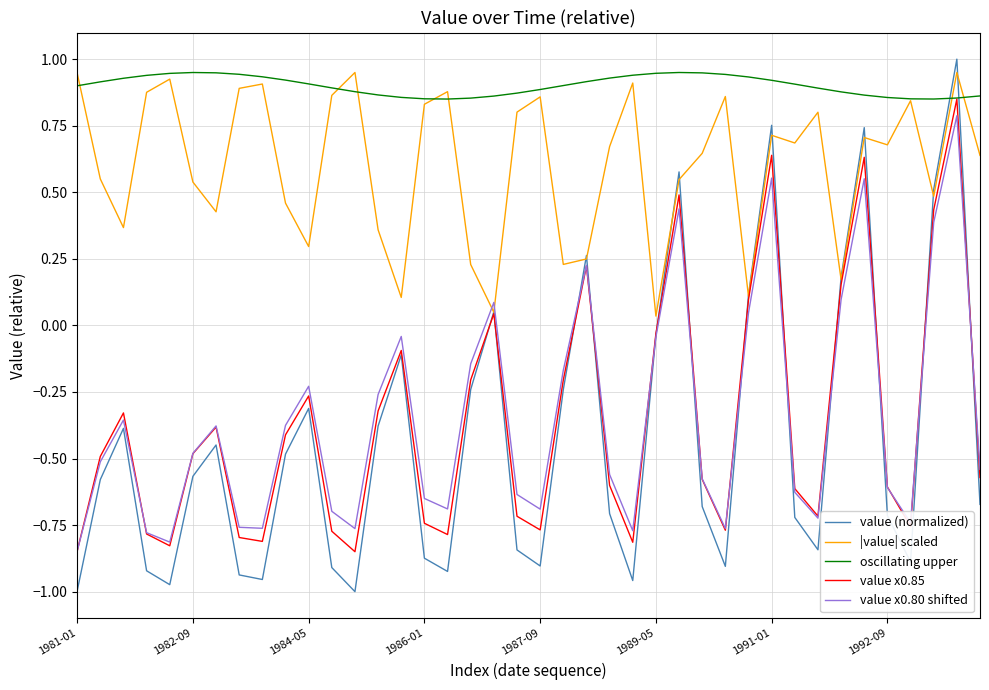

True or false: value x0.85 has more than 1 points higher than both neighbors.

True